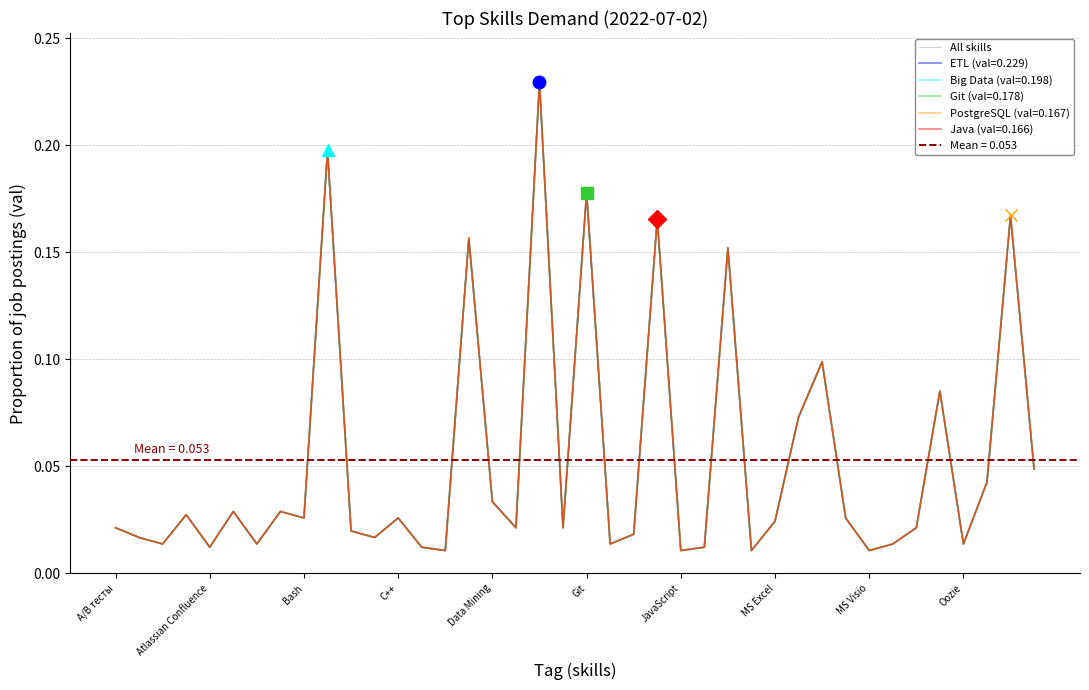

What position from the right is Git?

20